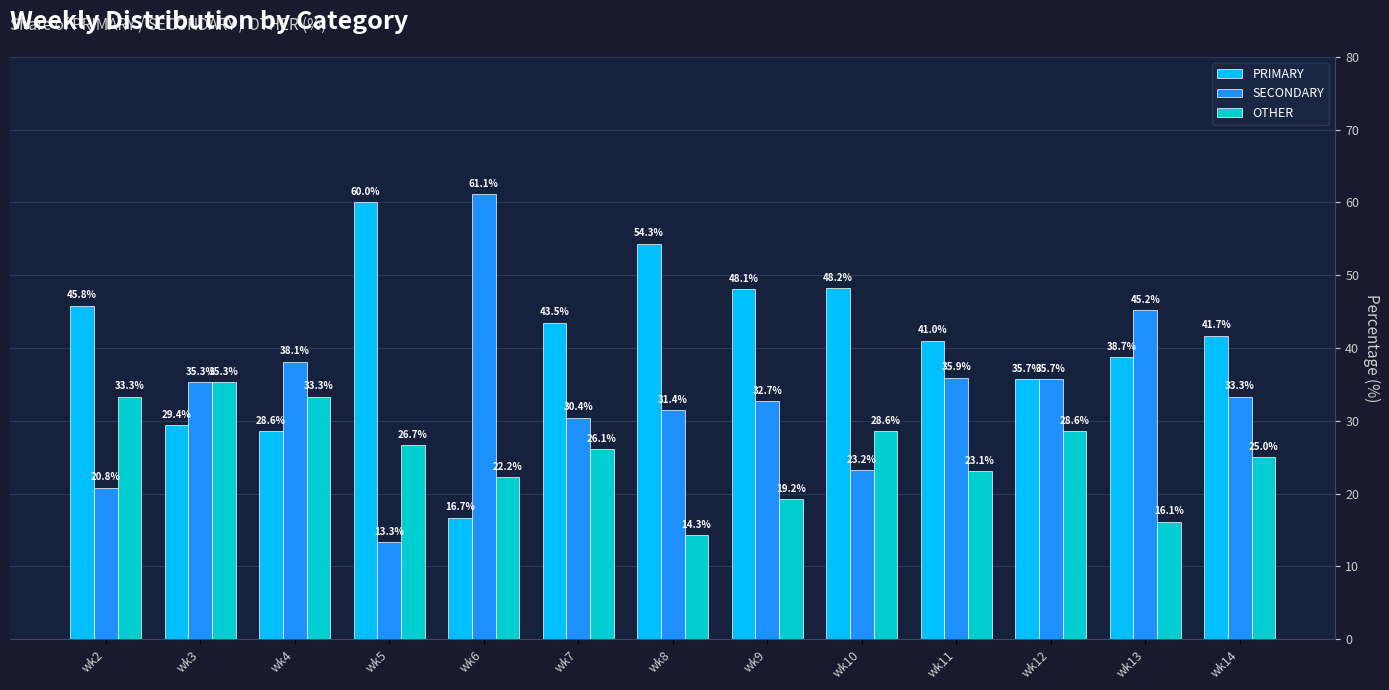

The SECONDARY series shows 22.8 at wk3. True or false?

False